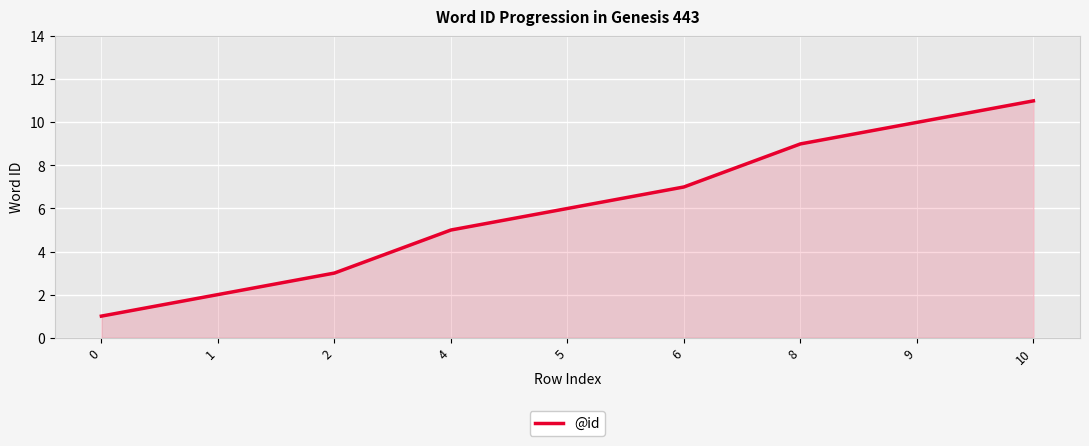

What is the difference between the maximum and minimum values?

10